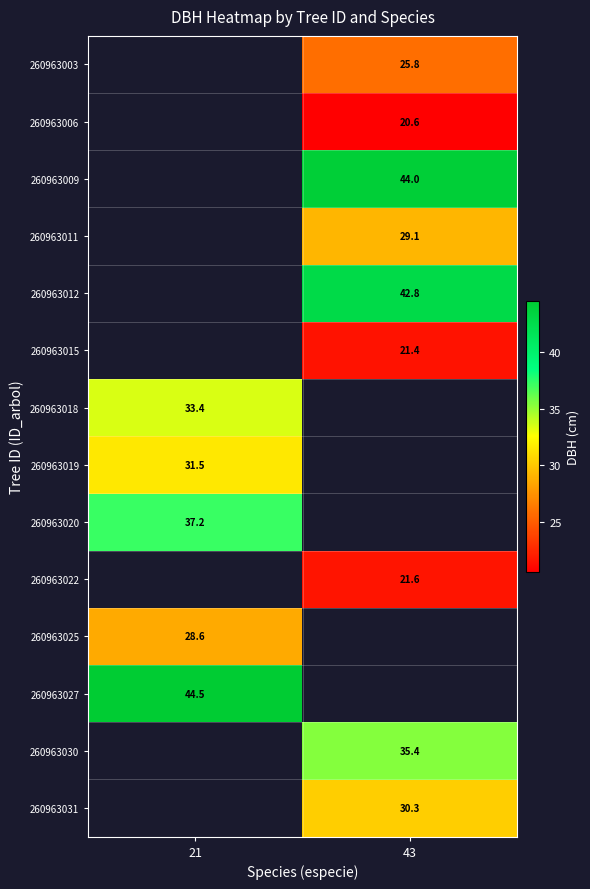

Which category has the lowest value across all series?

43